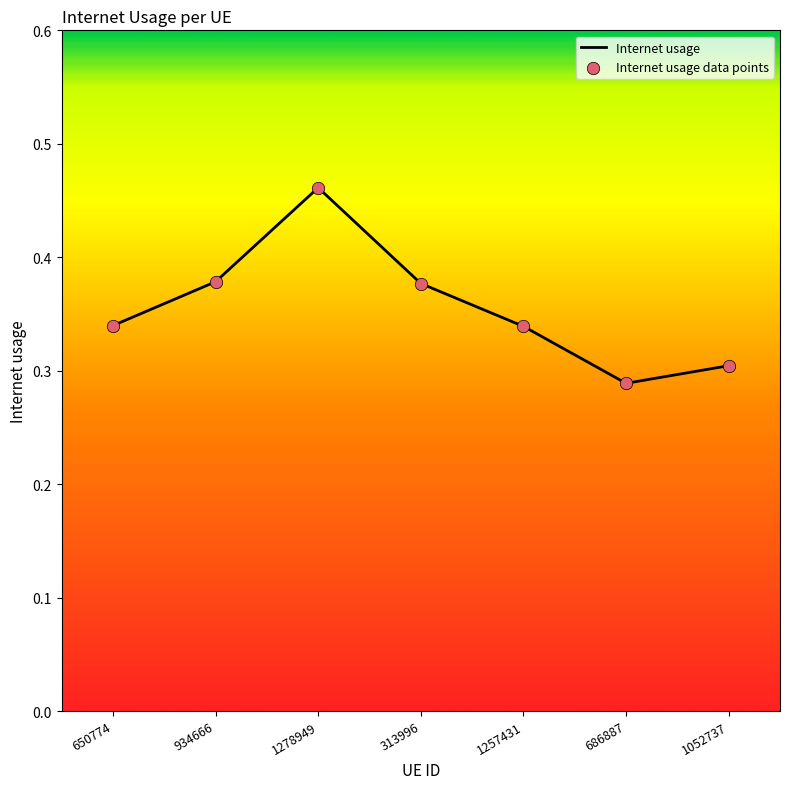

Which has a higher value, 934666 or 1278949?

1278949